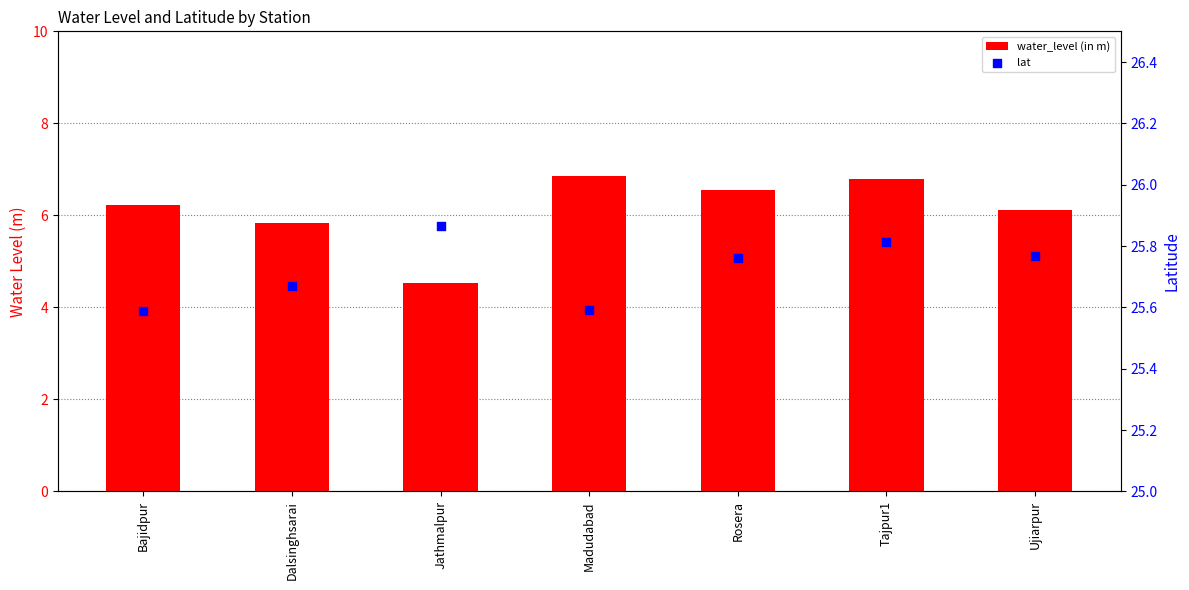

At how many categories does at least one series exceed 16?

7